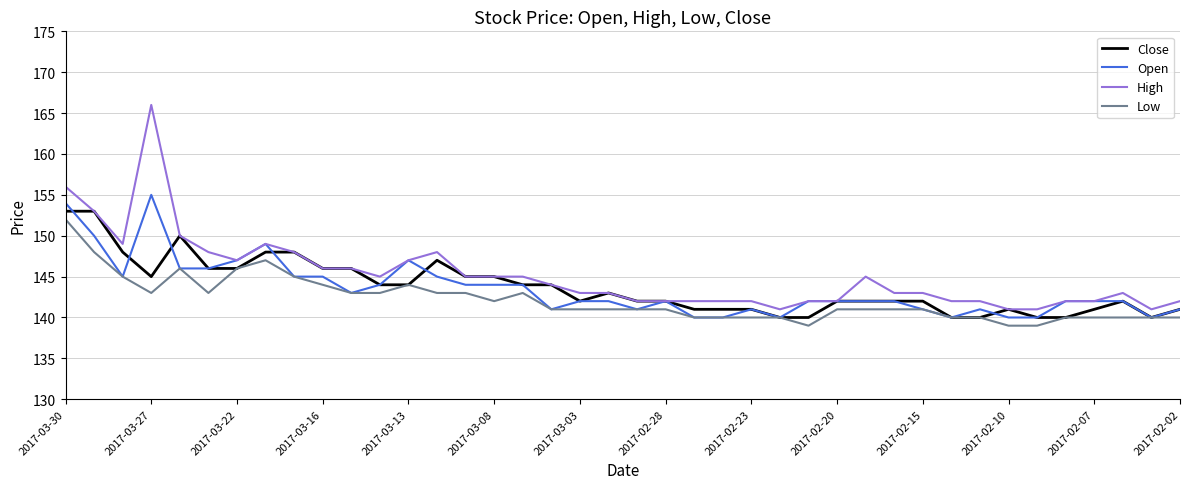

Which series has the widest spread of values?

High